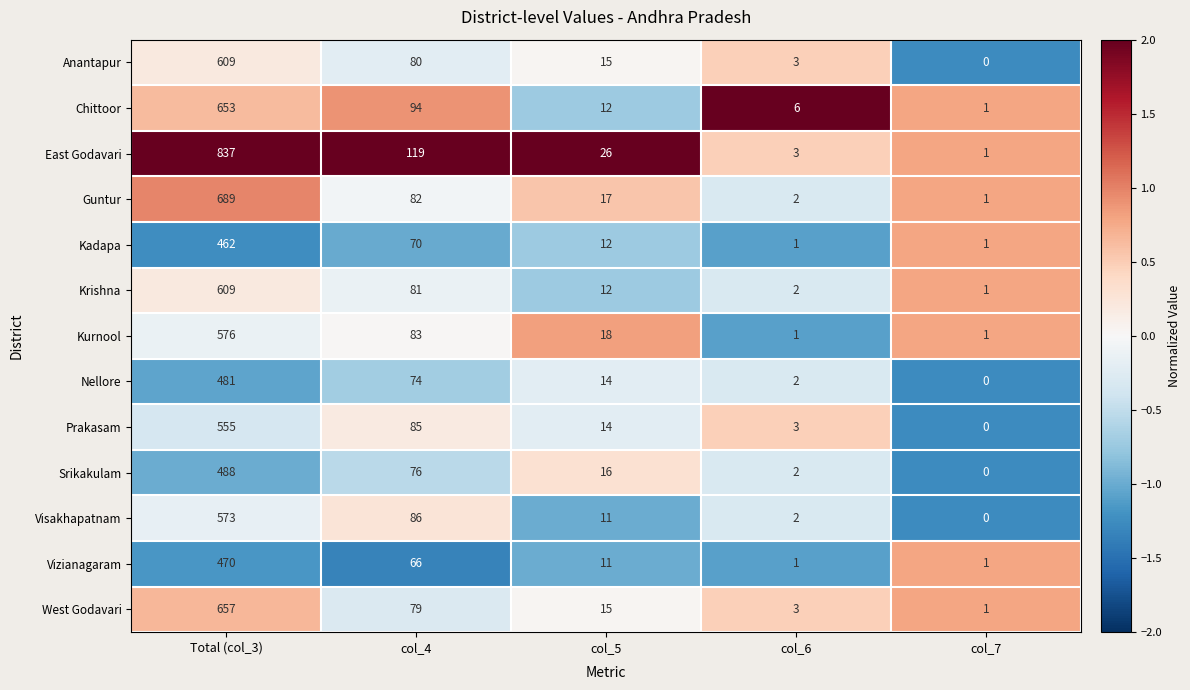

Is it true that East Godavari equals 119 at col_4?

True